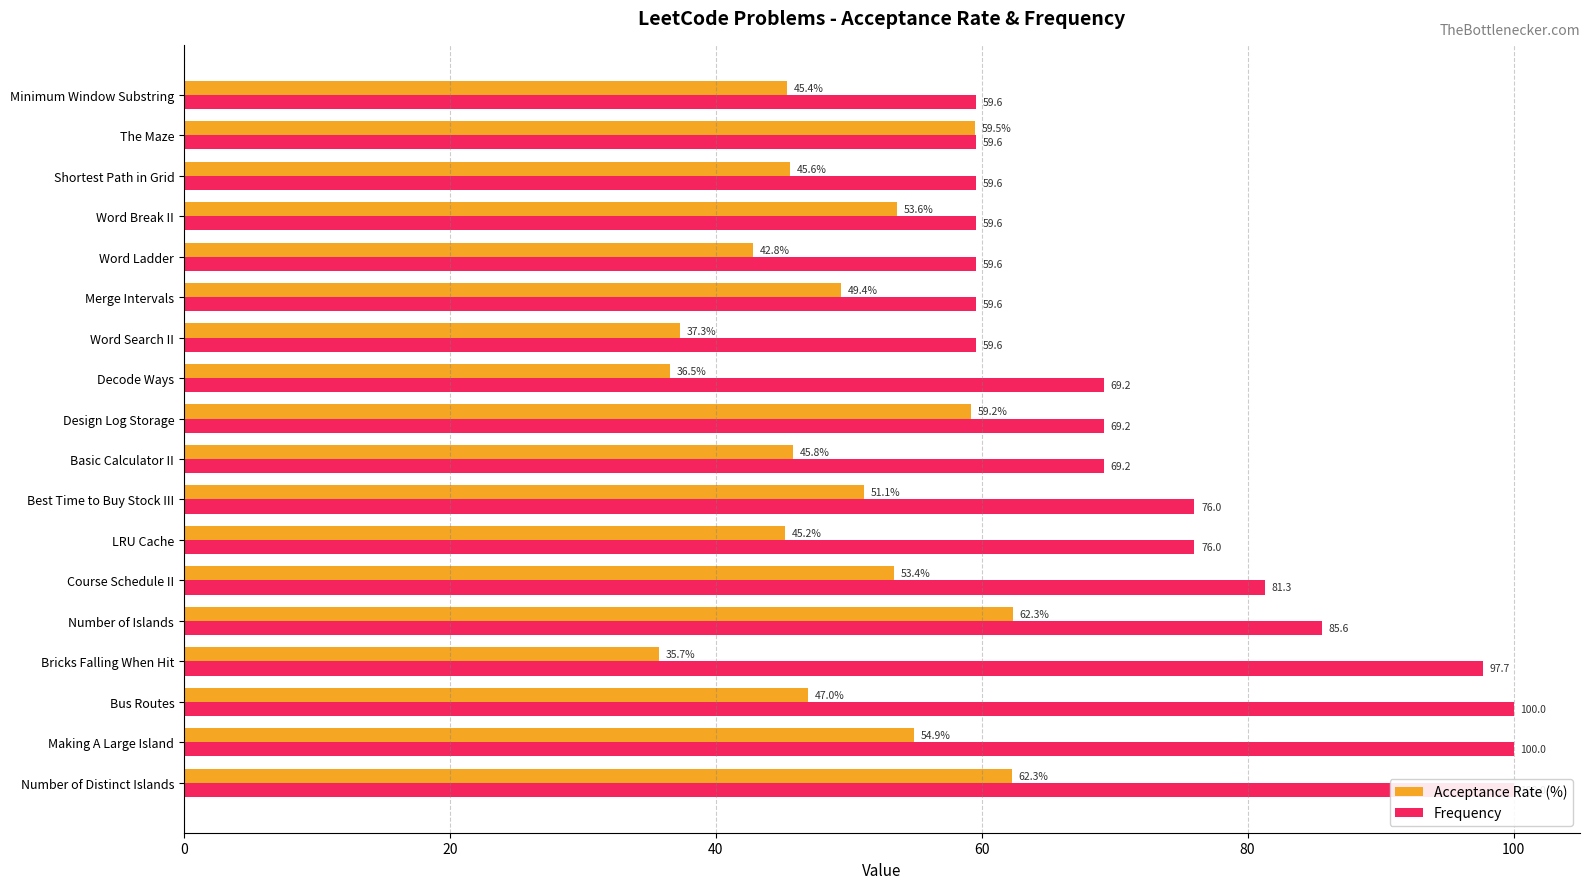

How many data points in Frequency are above 69?

11